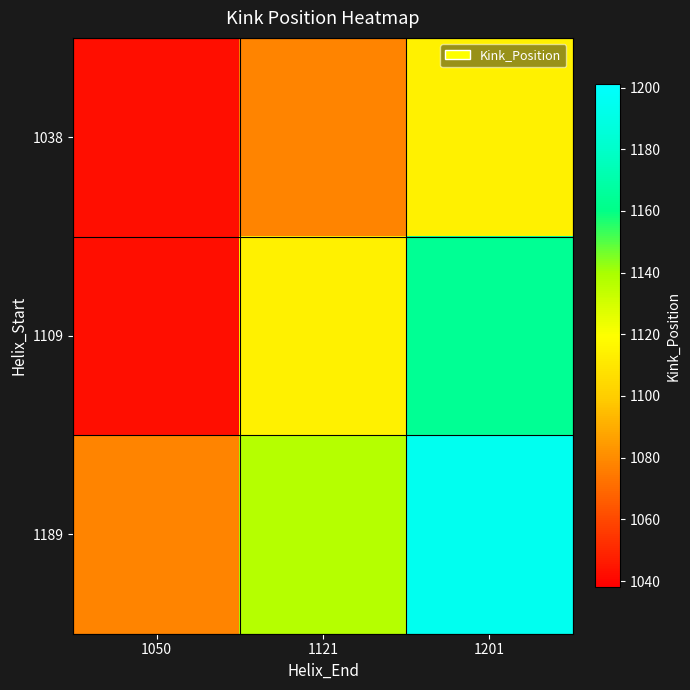

Which series has the largest total across all categories?

1189